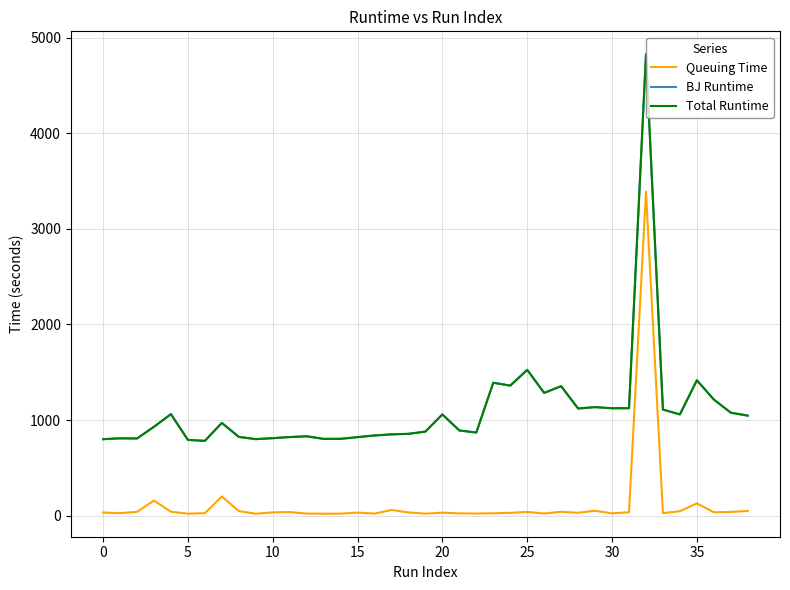

True or false: Queuing Time and BJ Runtime intersect in this chart.

False